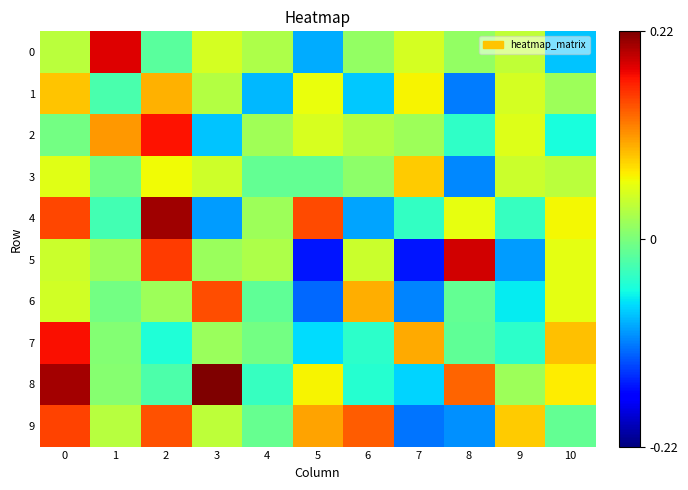

Reading right to left, transcribe all the data shown in this chart.

0: 10=-0.1	9=0.0	8=0.0	7=0.0	6=0.0	5=-0.1	4=0.0	3=0.0	2=-0.0	1=0.2	0=0.0
1: 10=0.0	9=0.0	8=-0.1	7=0.1	6=-0.1	5=0.1	4=-0.1	3=0.0	2=0.1	1=-0.0	0=0.1
2: 10=-0.1	9=0.1	8=-0.0	7=0.0	6=0.0	5=0.0	4=0.0	3=-0.1	2=0.2	1=0.1	0=-0.0
3: 10=0.0	9=0.0	8=-0.1	7=0.1	6=0.0	5=-0.0	4=-0.0	3=0.0	2=0.1	1=-0.0	0=0.1
4: 10=0.1	9=-0.0	8=0.1	7=-0.0	6=-0.1	5=0.1	4=0.0	3=-0.1	2=0.2	1=-0.0	0=0.1
5: 10=0.1	9=-0.1	8=0.2	7=-0.2	6=0.0	5=-0.2	4=0.0	3=0.0	2=0.2	1=0.0	0=0.0
6: 10=0.1	9=-0.1	8=-0.0	7=-0.1	6=0.1	5=-0.1	4=-0.0	3=0.1	2=0.0	1=-0.0	0=0.0
7: 10=0.1	9=-0.0	8=-0.0	7=0.1	6=-0.0	5=-0.1	4=-0.0	3=0.0	2=-0.0	1=0.0	0=0.2
8: 10=0.1	9=0.0	8=0.1	7=-0.1	6=-0.0	5=0.1	4=-0.0	3=0.2	2=-0.0	1=0.0	0=0.2
9: 10=-0.0	9=0.1	8=-0.1	7=-0.1	6=0.1	5=0.1	4=-0.0	3=0.0	2=0.1	1=0.0	0=0.1